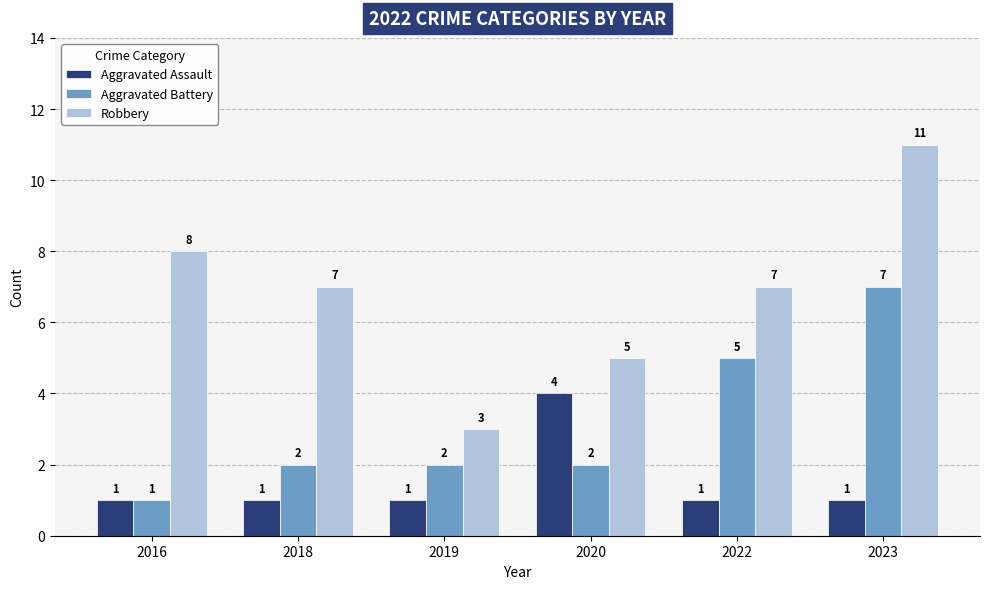

What is the difference between the Robbery values at 2018 and 2020?

2